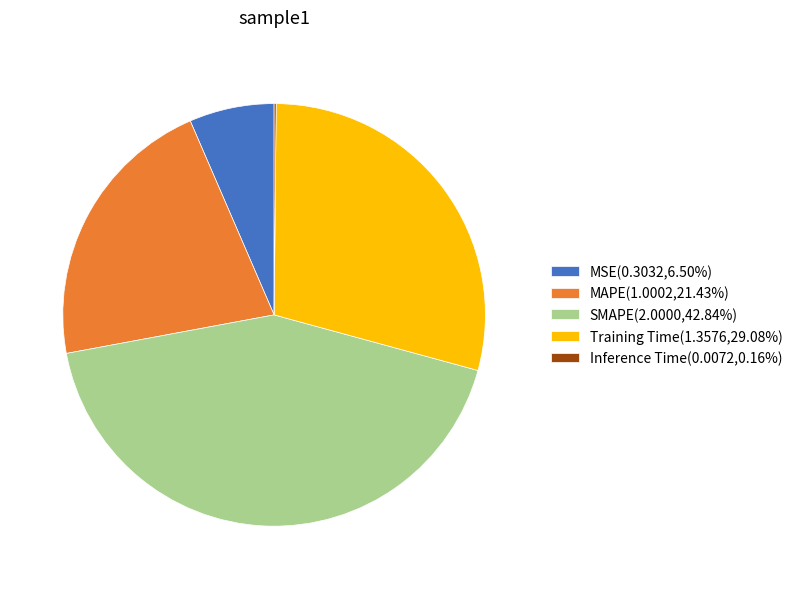

Do MSE(0.3032,6.50%) and Training Time(1.3576,29.08%) together represent more than half of the pie?

No